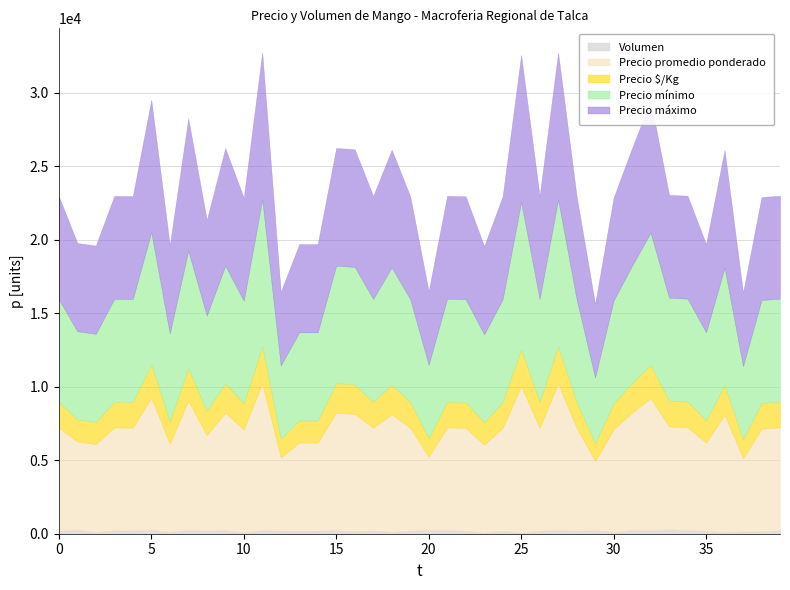

Is the value of Volumen at 5 greater than the value of Precio promedio ponderado at 16?

No